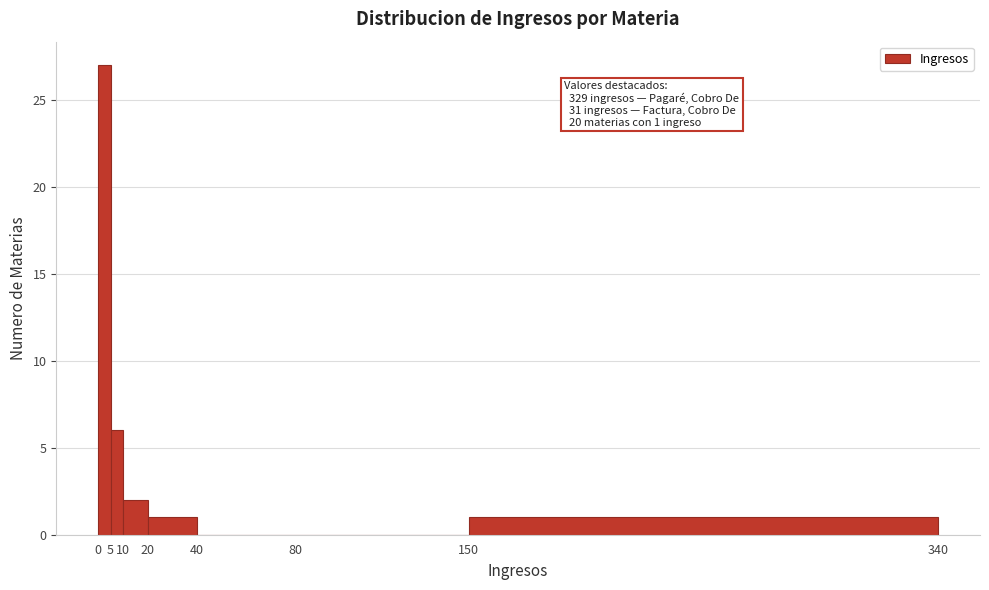

Which range on the x-axis has the tallest bar?

0 to 5